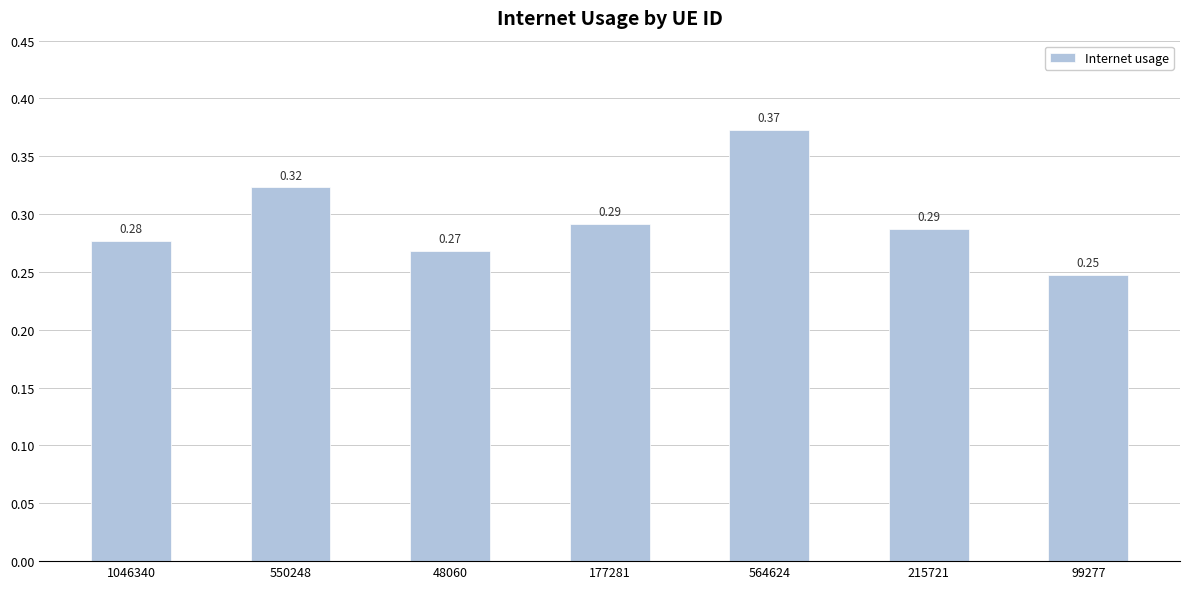

What is the sum of all values?

2.1